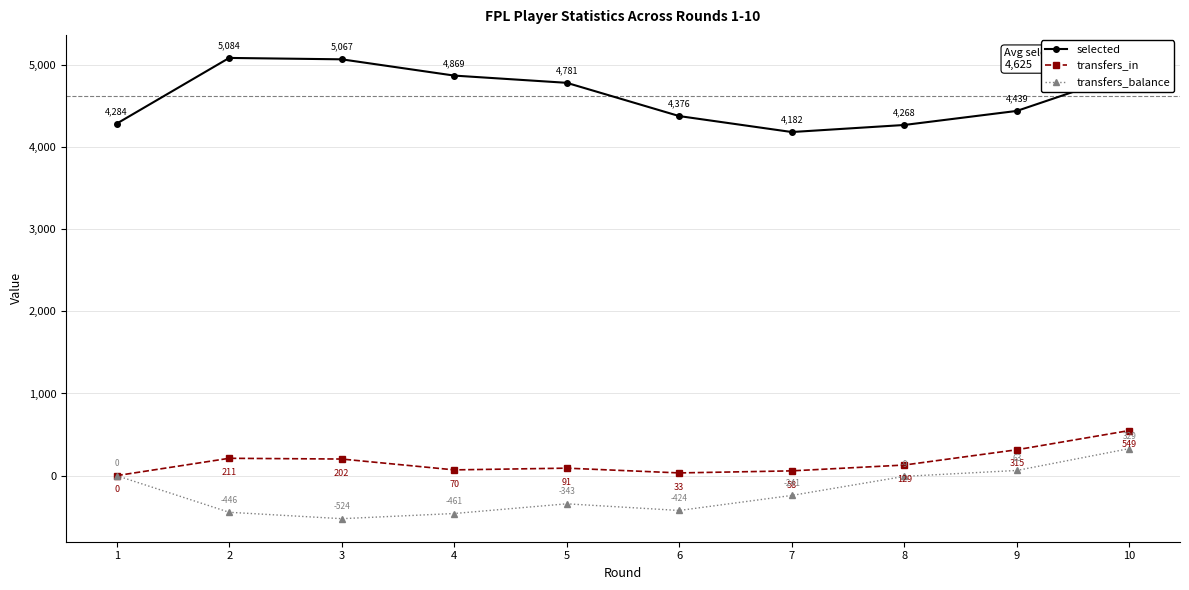

What is the maximum value shown in the chart?

5084